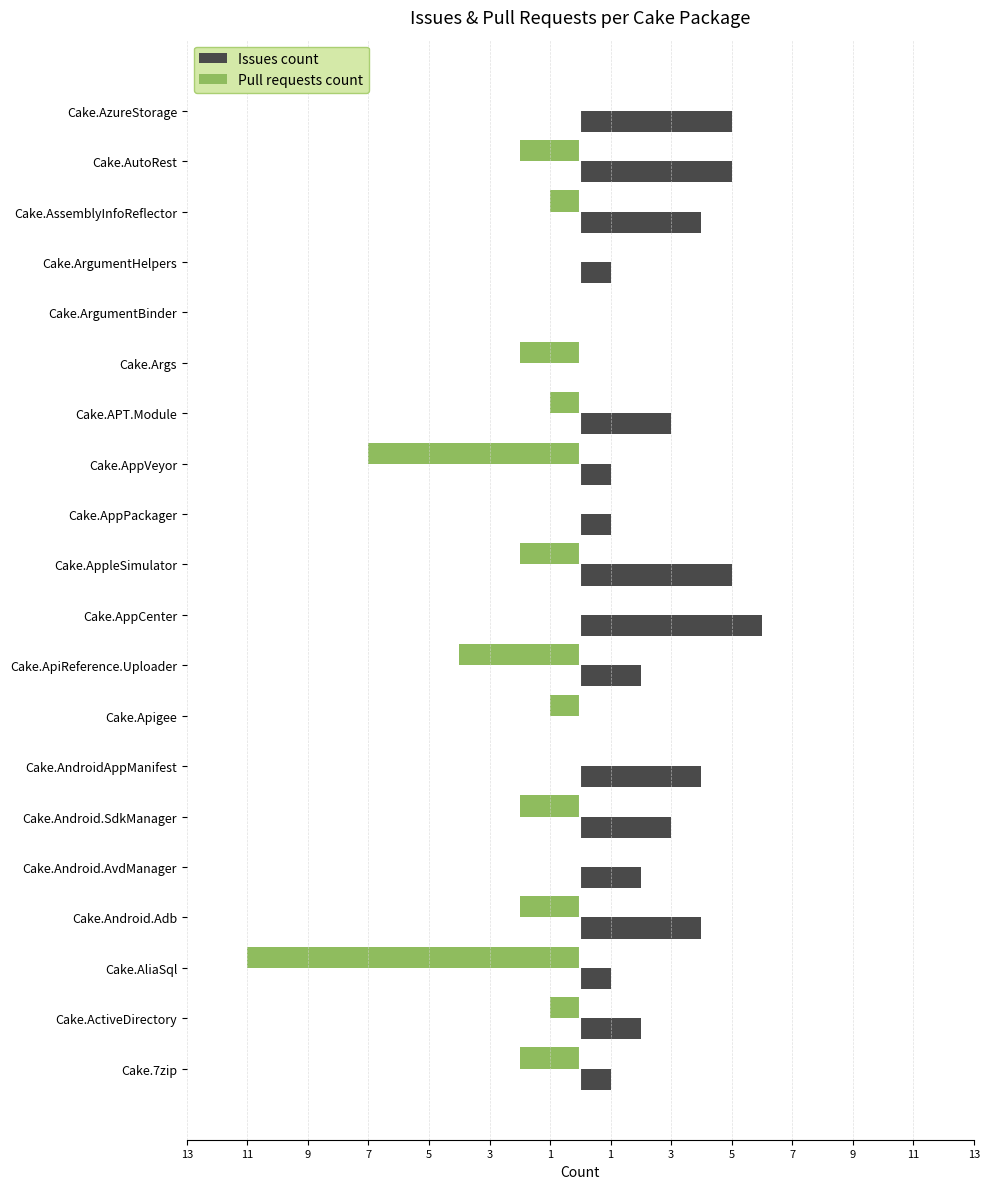

What are all the series names shown in the legend?

Issues count, Pull requests count